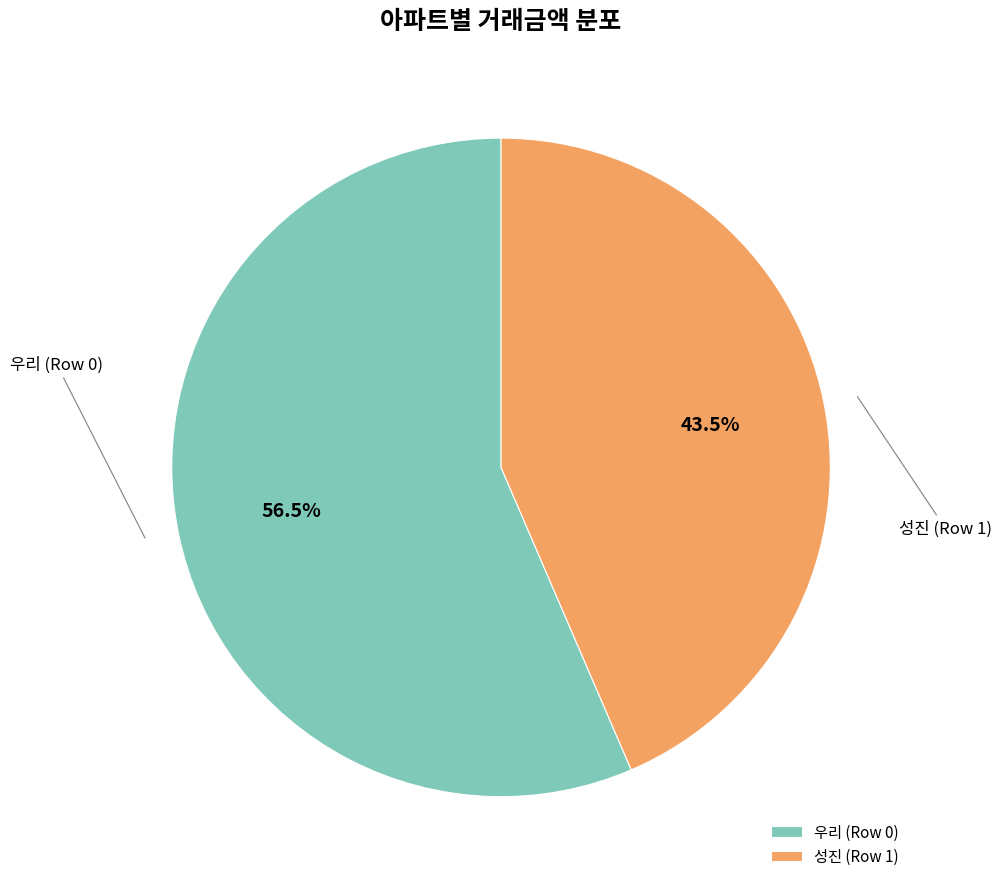

Which slice is the smallest?

성진 (Row 1)